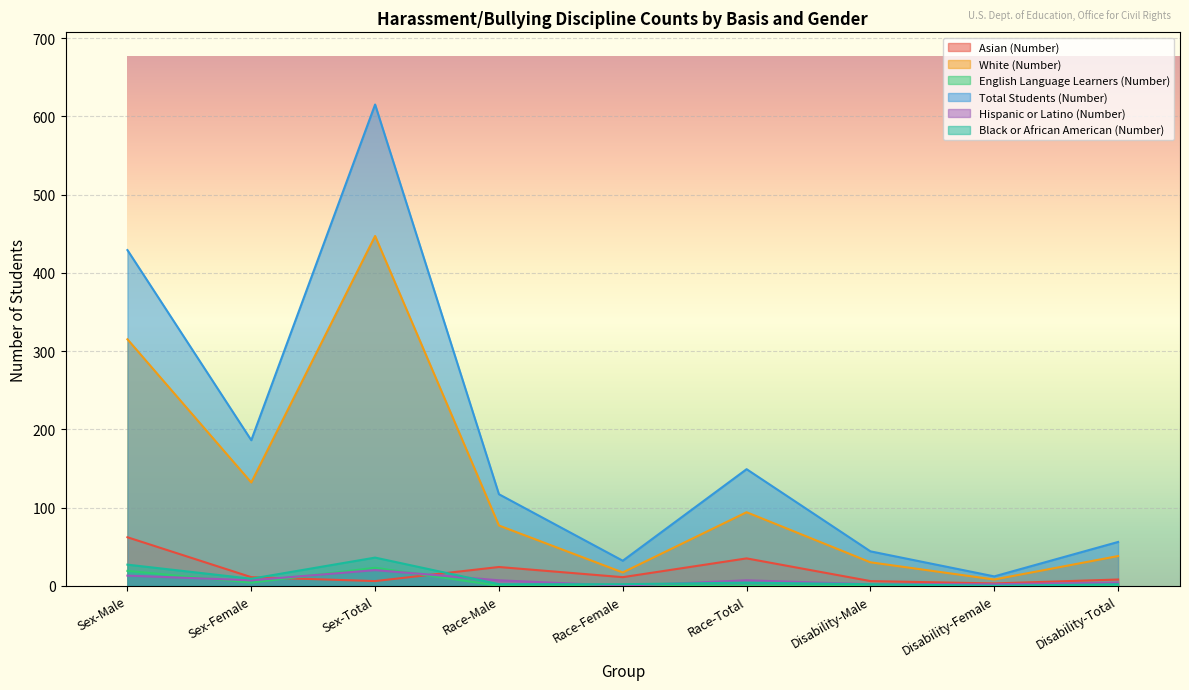

Is it true that Total Students (Number) equals 76 at Disability-Male?

False